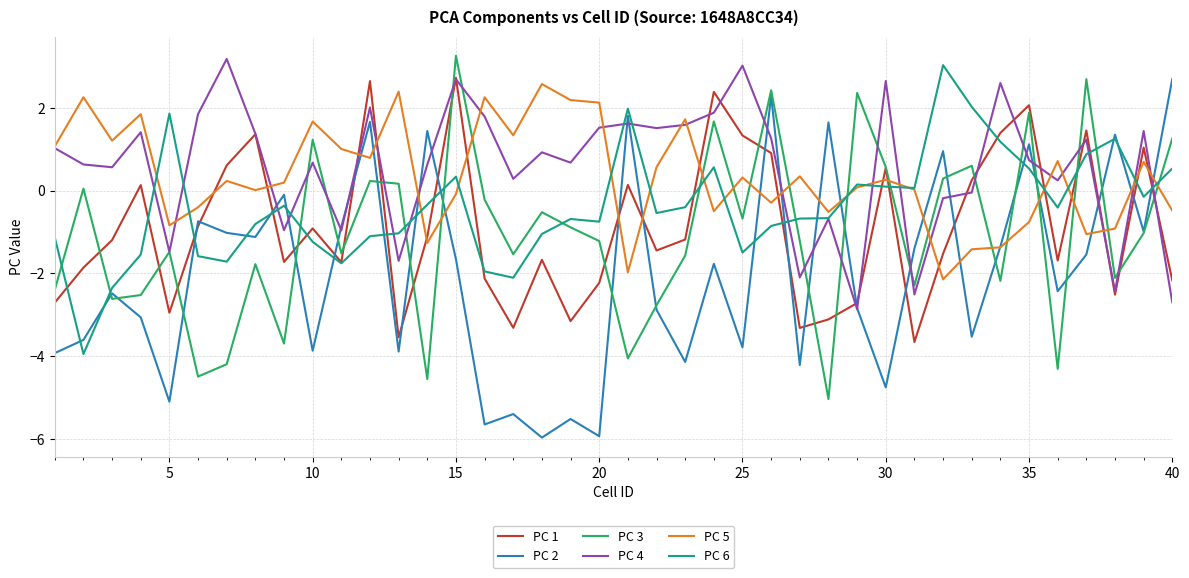

What is the smallest value displayed?

-6.0